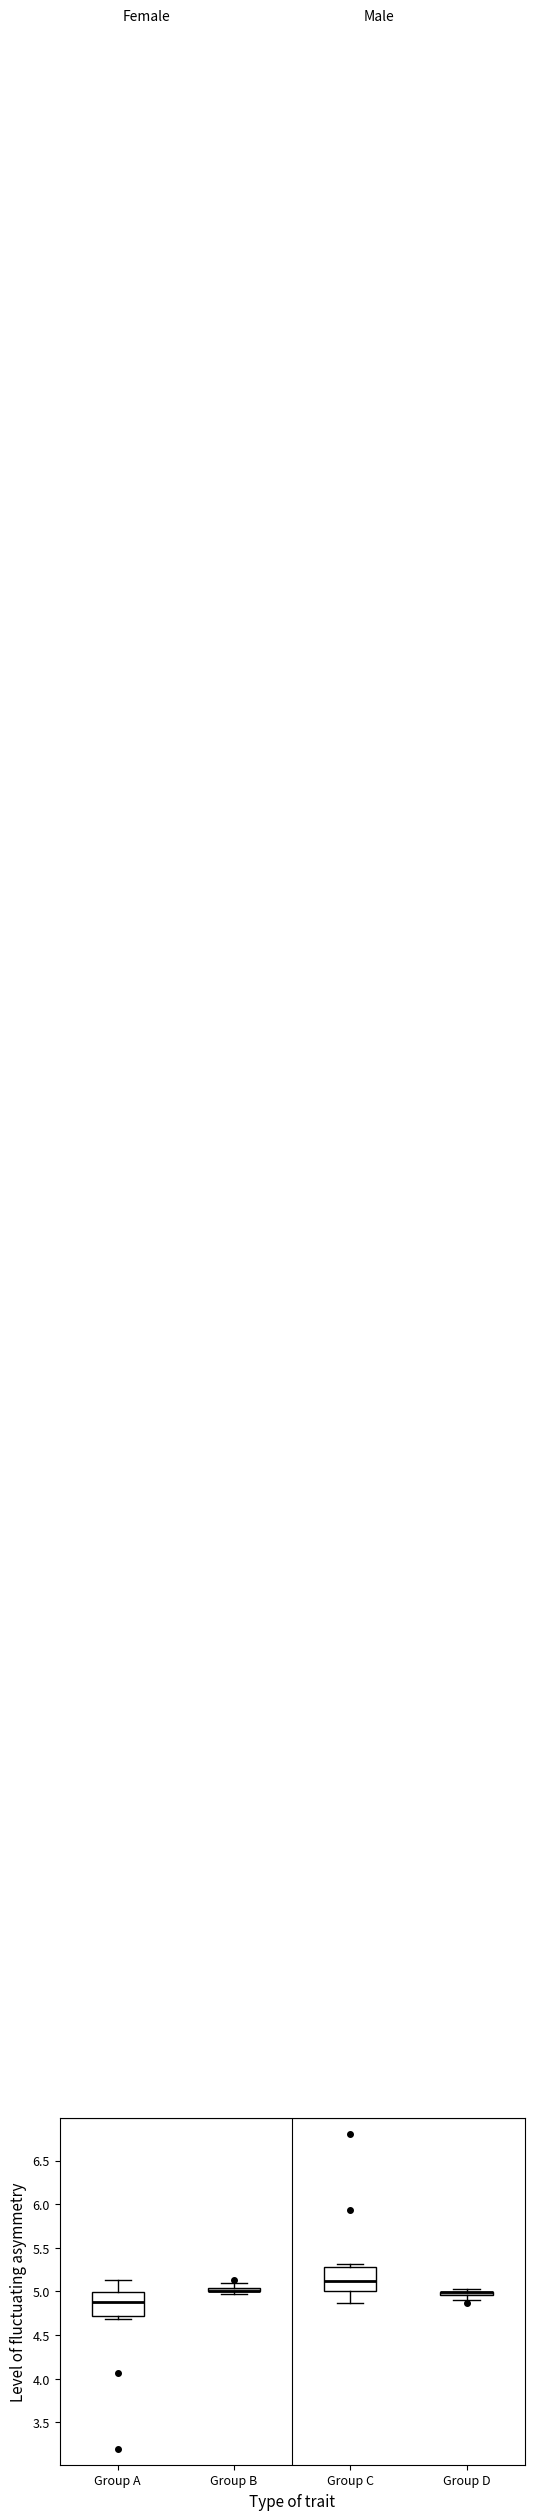

Where is the lower edge of the box for Group C on the y-axis? The values are not printed on the chart, so give them approximately, as read against the axis.

5.00